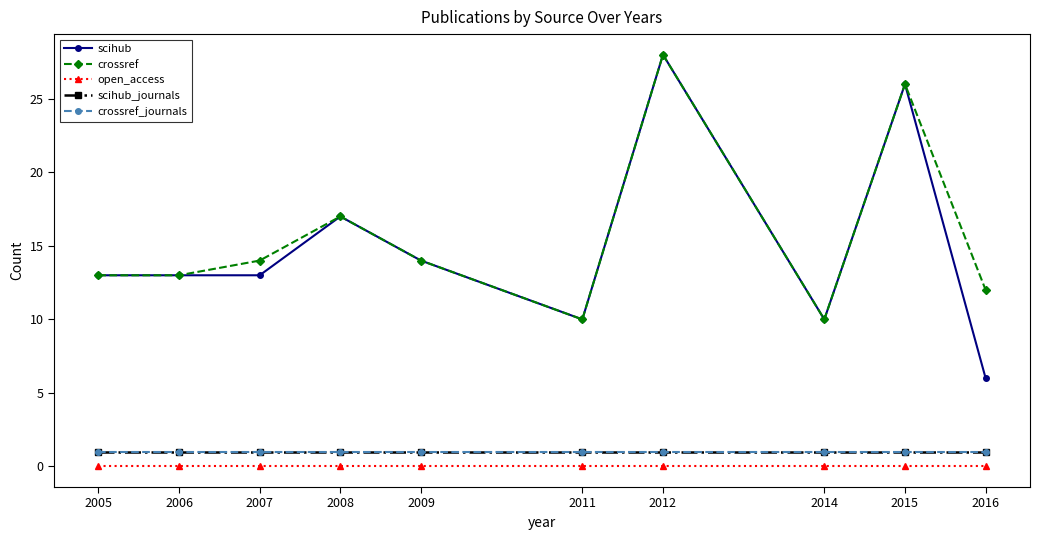

Which series changed the most between 2009 and 2012?

scihub